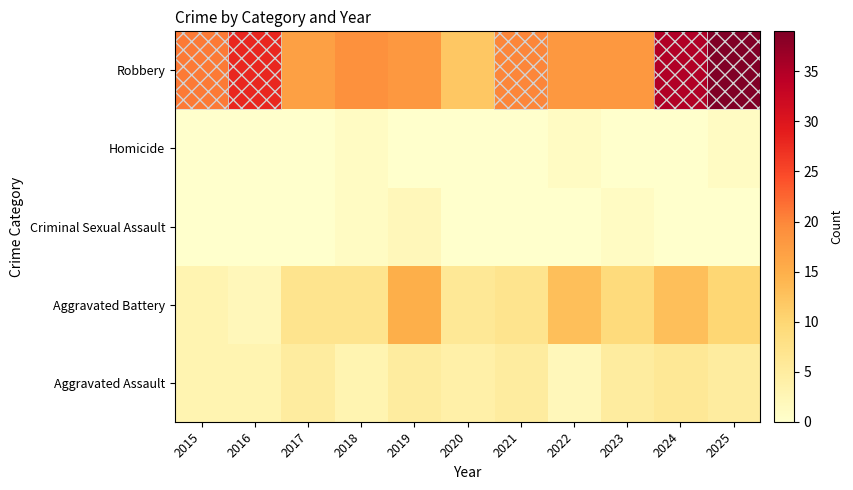

Reading left to right, transcribe all the data shown in this chart.

Aggravated Assault: 2015=3	2016=3	2017=5	2018=3	2019=5	2020=4	2021=5	2022=2	2023=5	2024=6	2025=5
Aggravated Battery: 2015=3	2016=2	2017=7	2018=7	2019=15	2020=6	2021=7	2022=13	2023=9	2024=13	2025=10
Criminal Sexual Assault: 2015=0	2016=0	2017=0	2018=1	2019=2	2020=0	2021=0	2022=0	2023=1	2024=0	2025=0
Homicide: 2015=0	2016=0	2017=0	2018=1	2019=0	2020=0	2021=0	2022=1	2023=0	2024=0	2025=1
Robbery: 2015=21	2016=28	2017=17	2018=19	2019=18	2020=12	2021=20	2022=18	2023=18	2024=35	2025=39